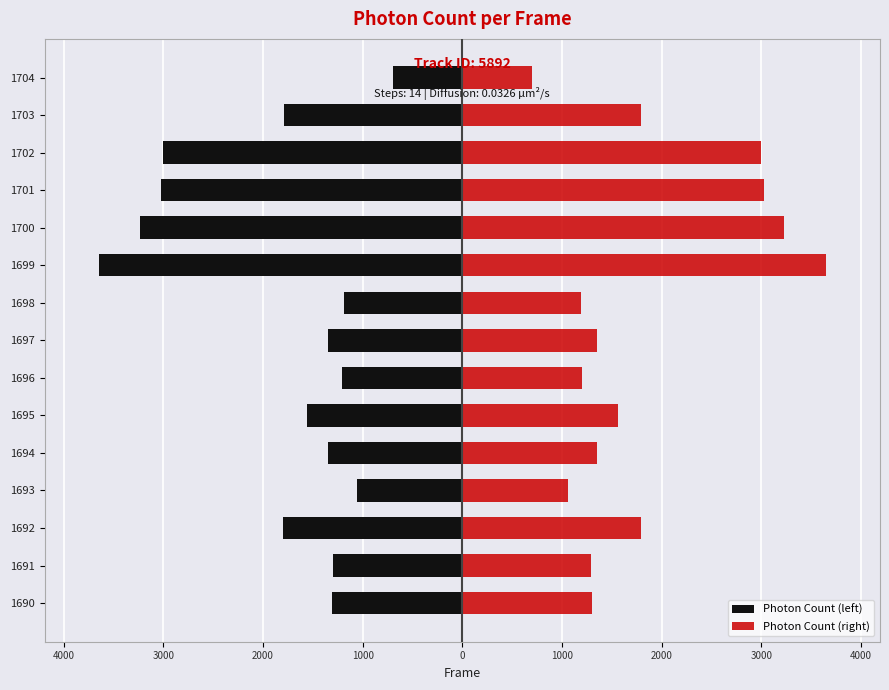

What is the approximate value of Photon Count (left) at 1692?

-1797.2